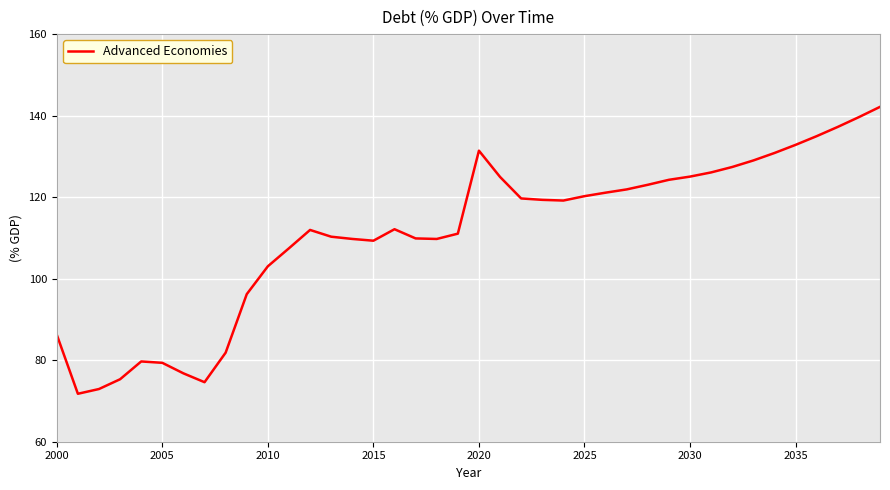

What is the difference between the maximum and minimum values?

70.4